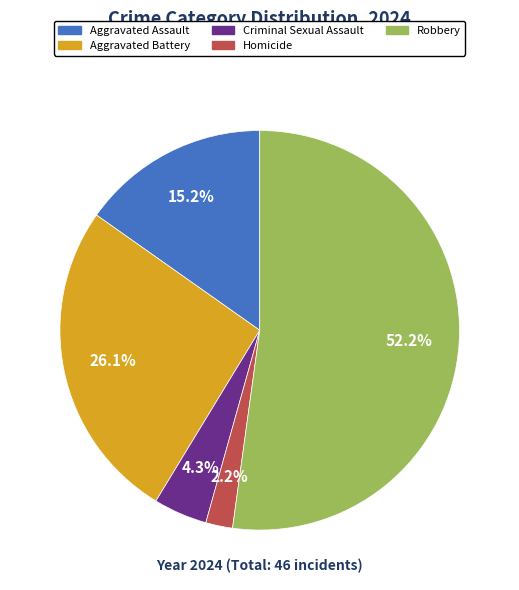

To the nearest percent, what is the difference between the Robbery and Homicide slice percentages?

50%